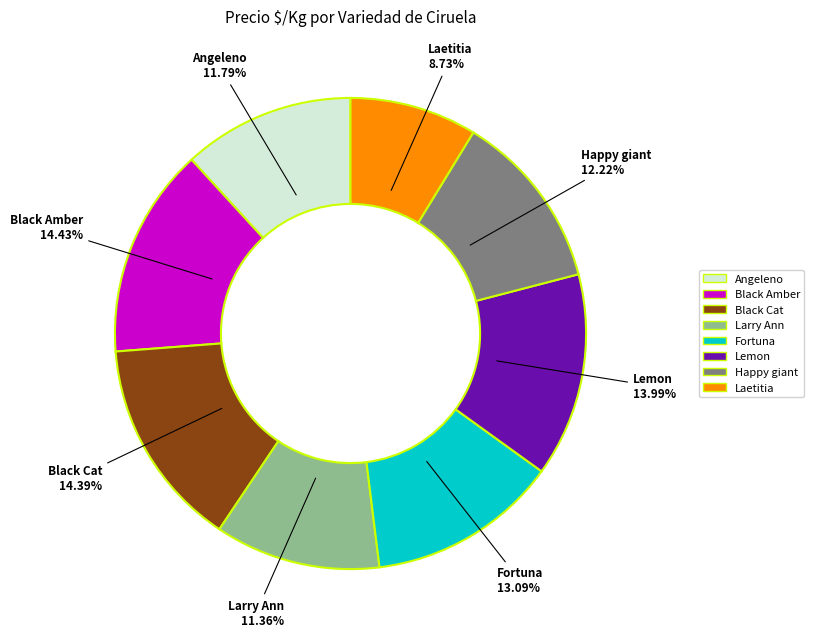

To the nearest percent, what is the difference between the Black Amber and Laetitia slice percentages?

6%